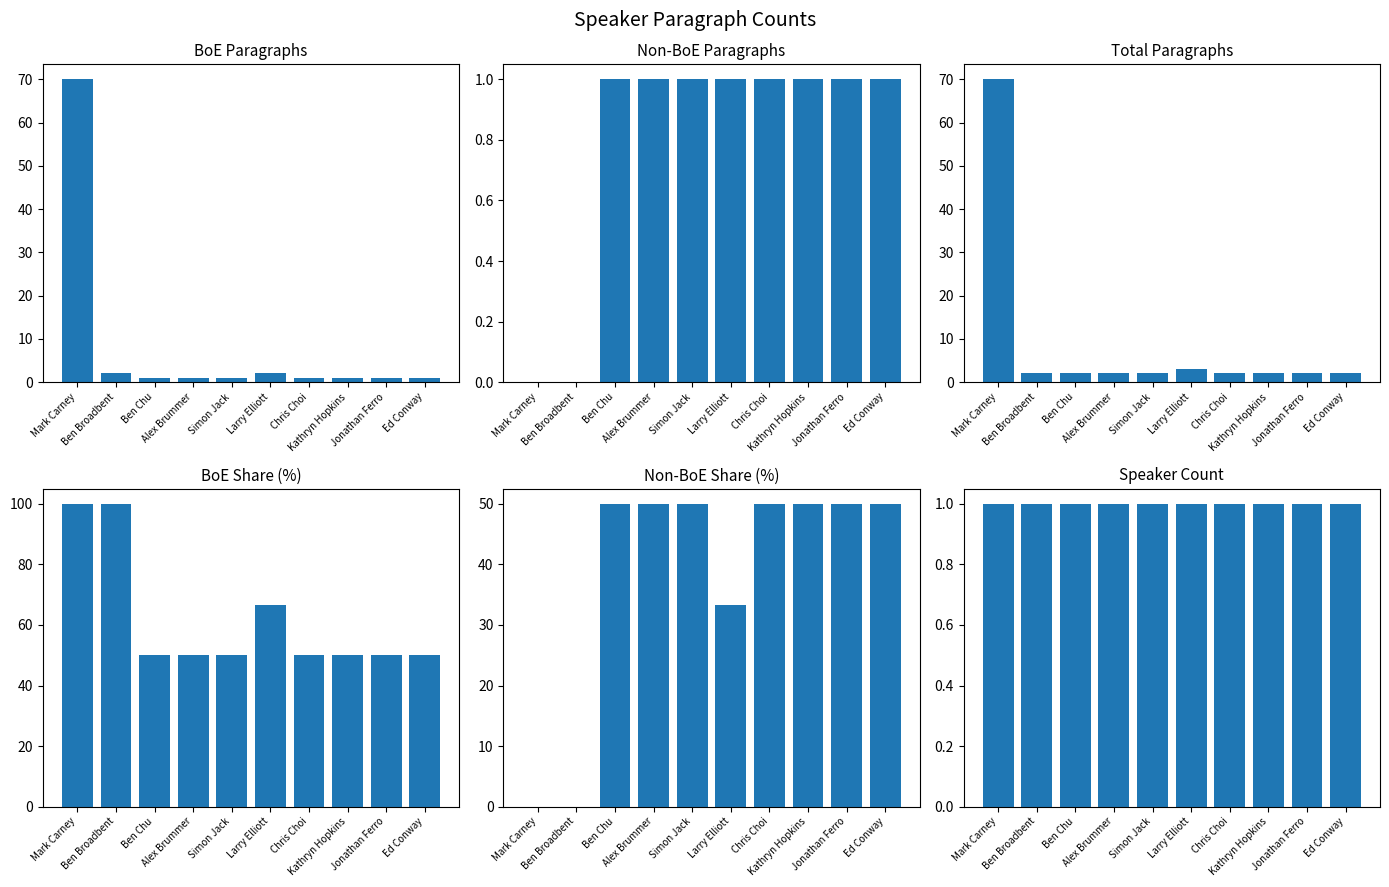

Which category has the highest value in the Total Paragraphs series?

Mark Carney